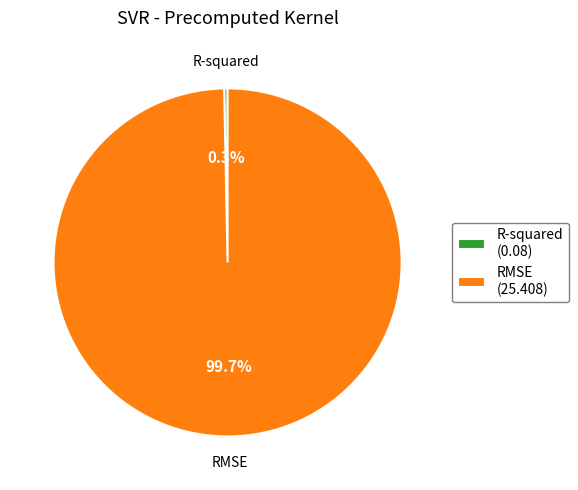

Is it true that R-squared is 0% of the pie?

True